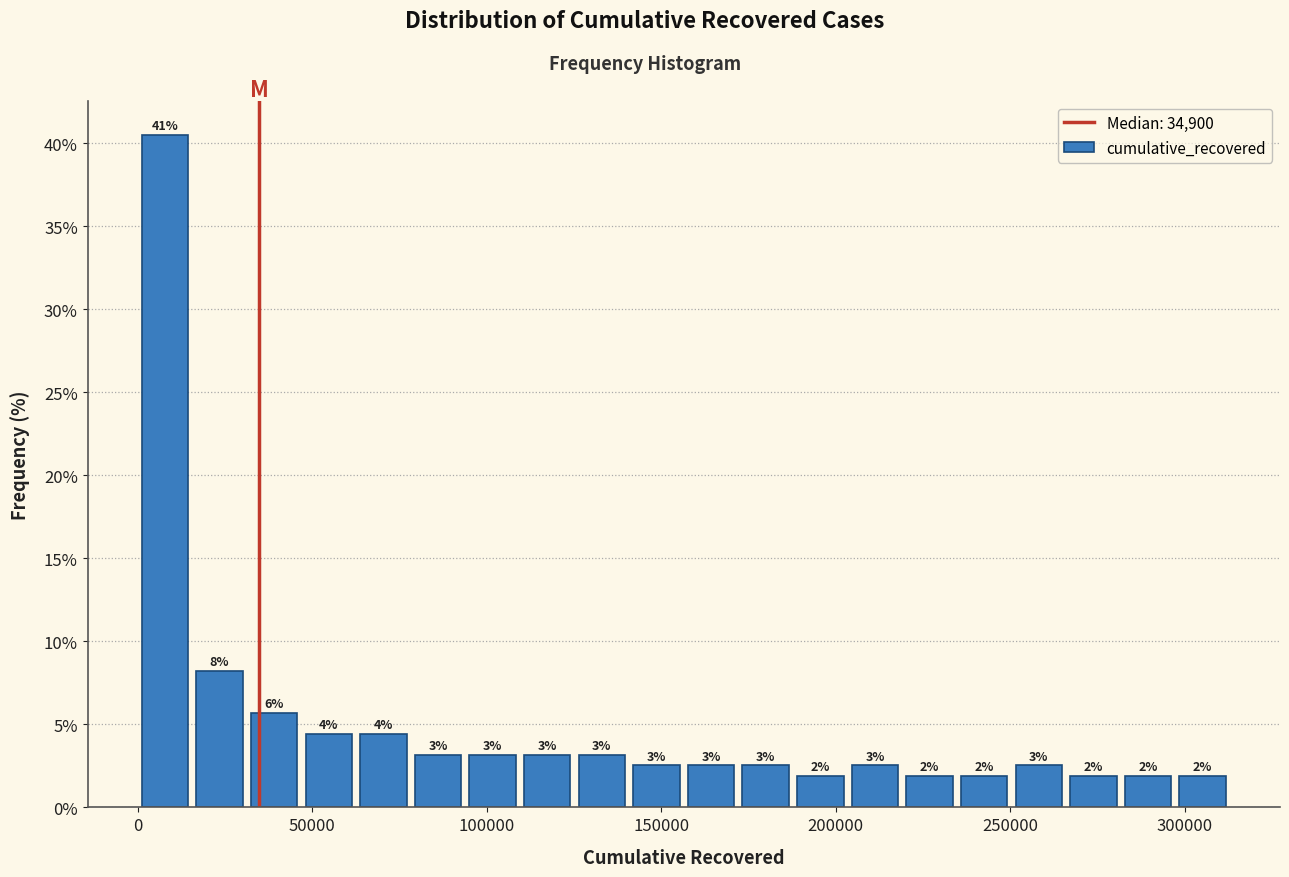

Around what value on the x-axis is the tallest bar? Give the approximate position of its centre, as read against the axis.

10000